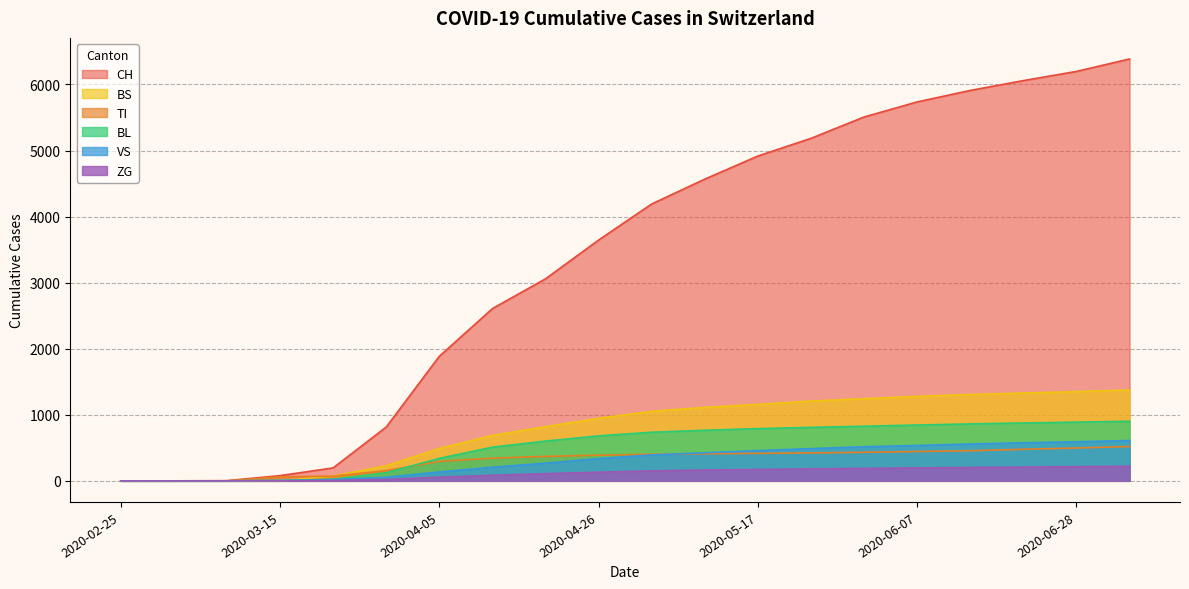

Rank the series by their maximum value, from lowest to highest.

ZG, TI, VS, BL, BS, CH